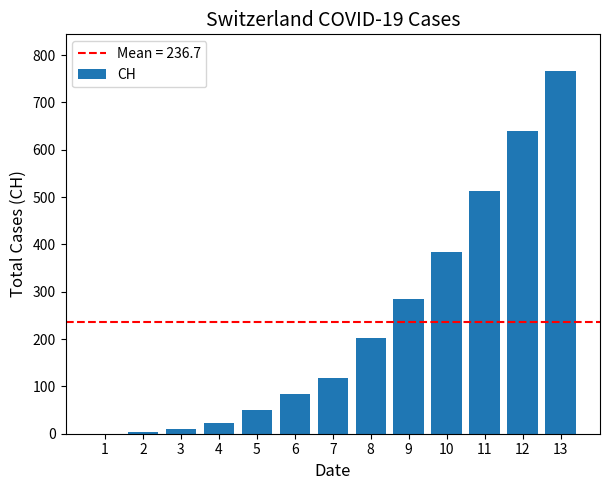

What is the ratio of the value at 9 to the value at 5?

5.7